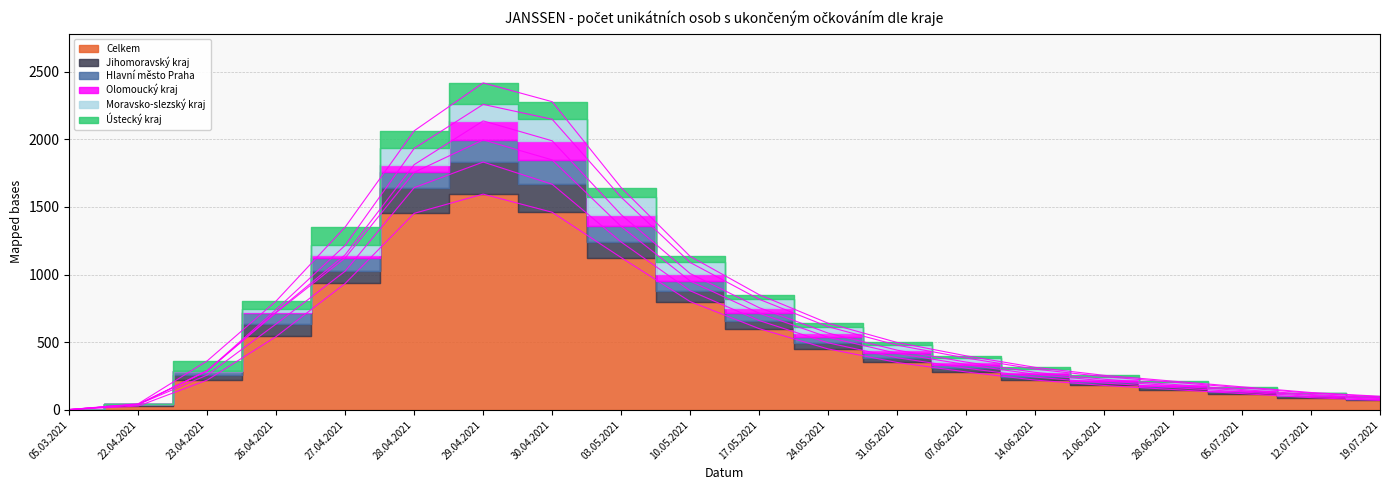

Which label corresponds to the smallest value in the chart?

05.03.2021